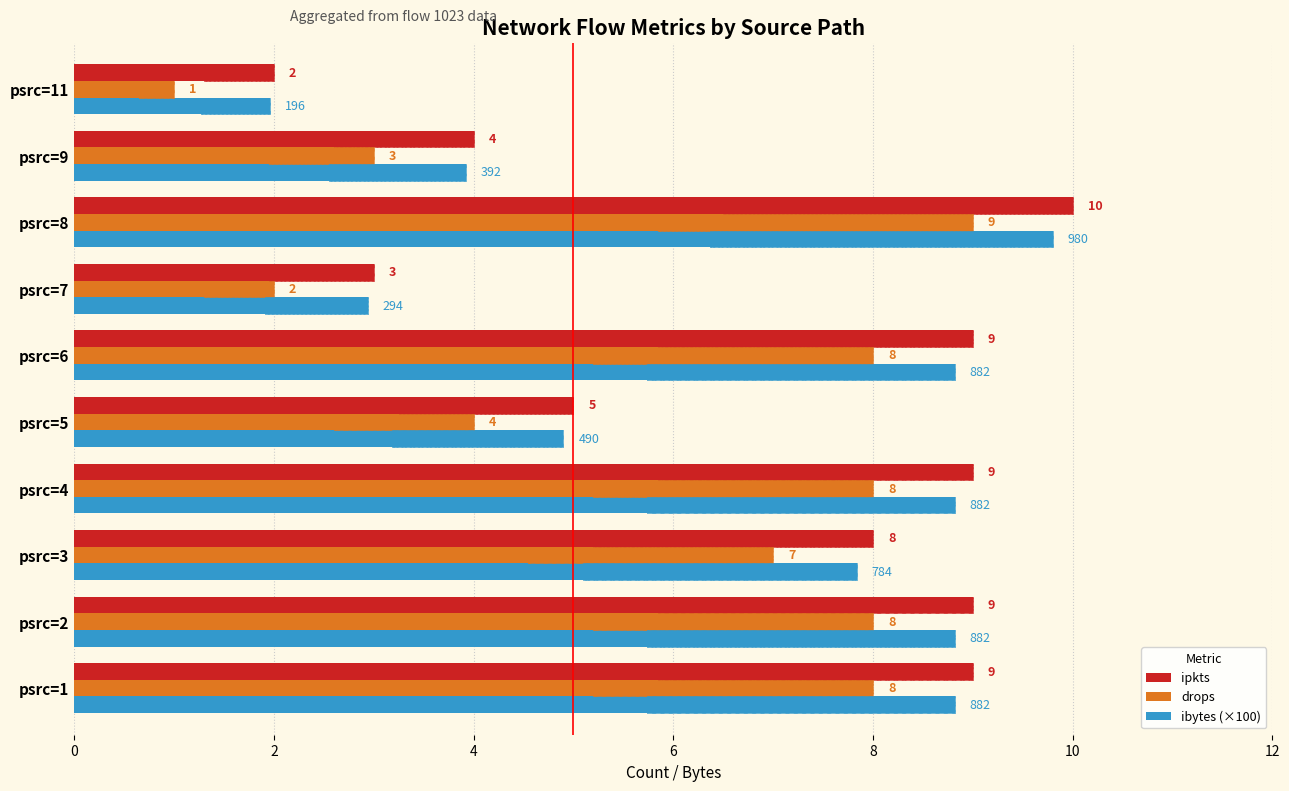

Between psrc=2 and psrc=11, which series saw the biggest shift?

ipkts